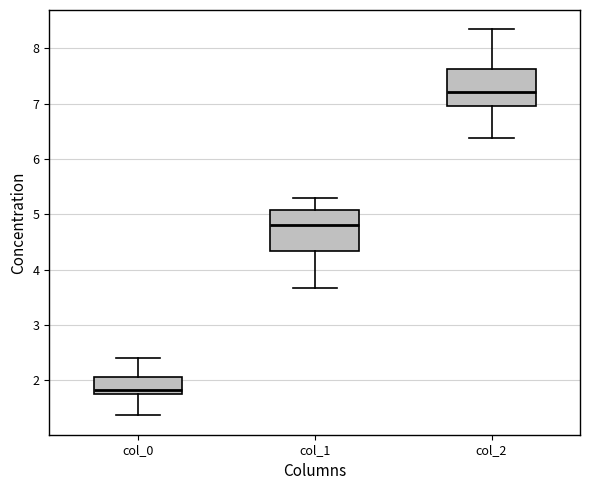

Reading left to right, transcribe this box plot: for each box, give where its median line is, the range the box spans, and where its two whiskers end, as read against the y-axis. The values are not printed on the chart, so give them approximately, as read against the axis.

col_0: median 1.8, box 1.7 to 2.1, whiskers 1.4 to 2.4
col_1: median 4.8, box 4.3 to 5.1, whiskers 3.7 to 5.3
col_2: median 7.2, box 7.0 to 7.6, whiskers 6.4 to 8.3